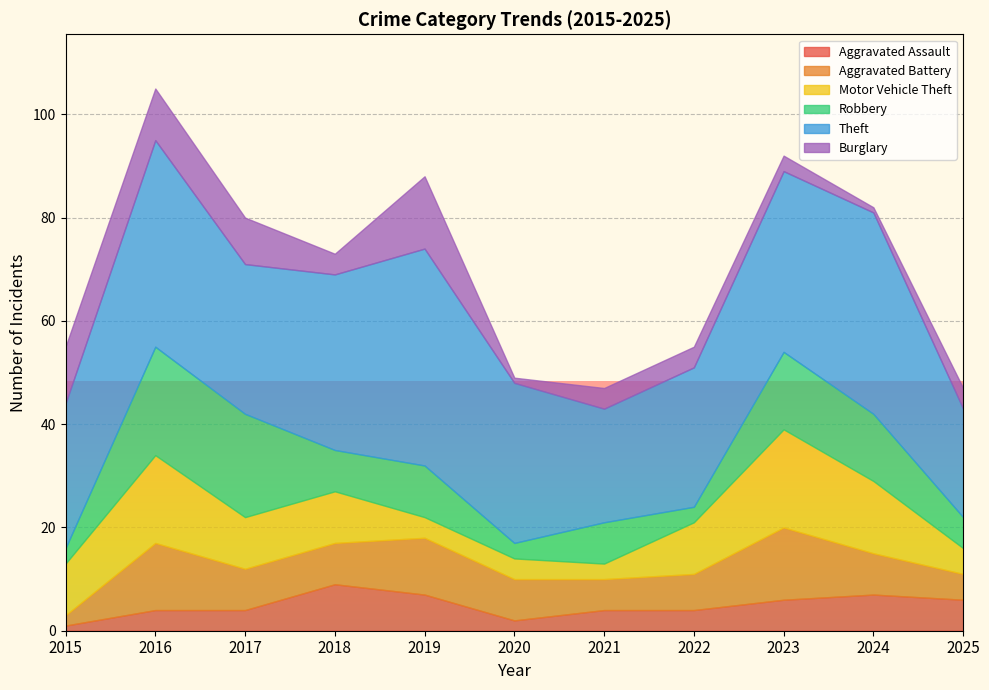

The value of Aggravated Assault at 2023 is 9. True or false?

False